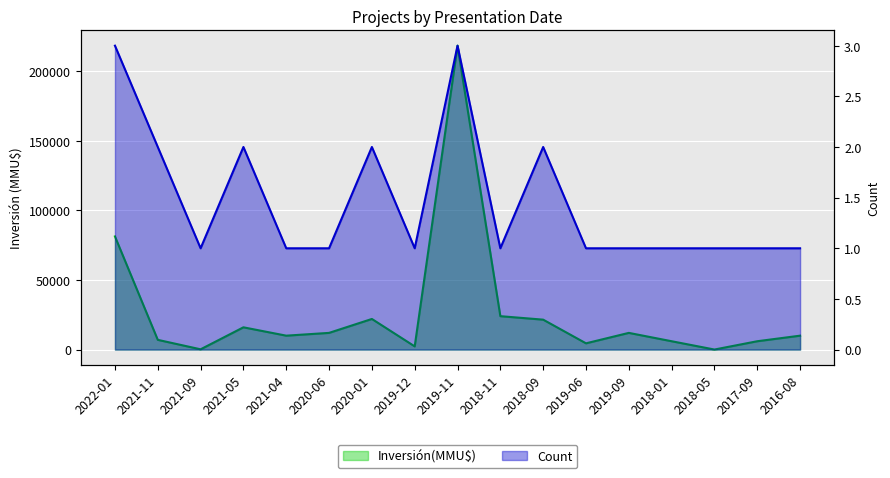

Is the value of Count at 2020-01 greater than the value of Inversión(MMU$) at 2019-12?

No